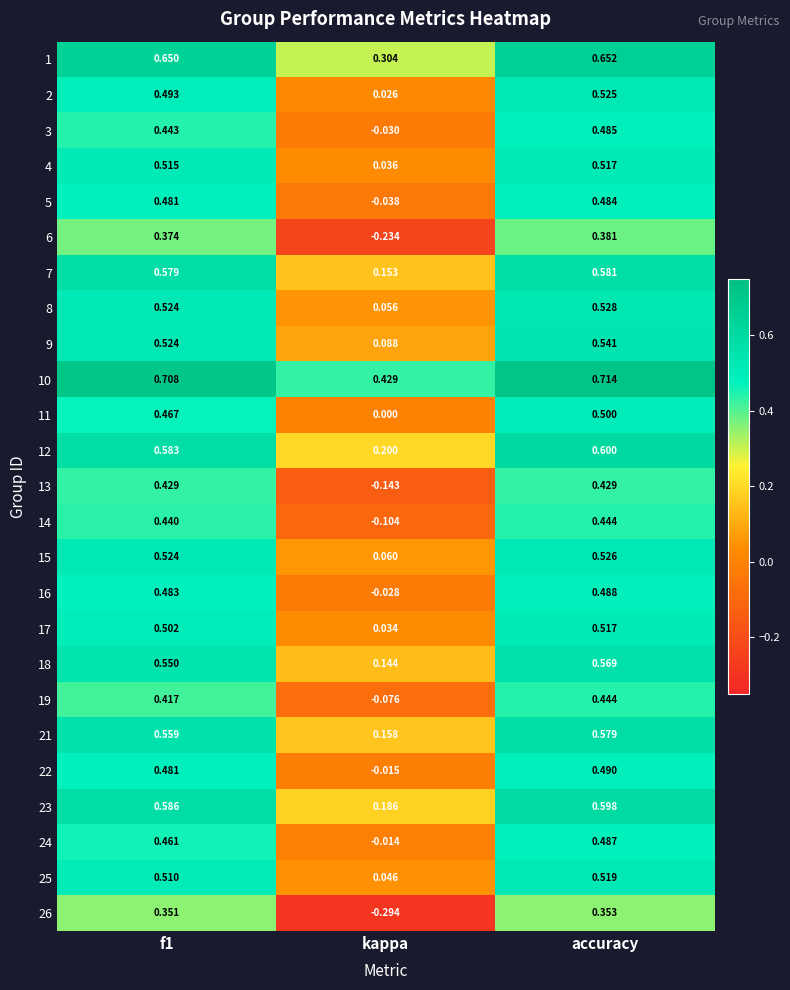

Where is 4 nearest to the value 0?

kappa